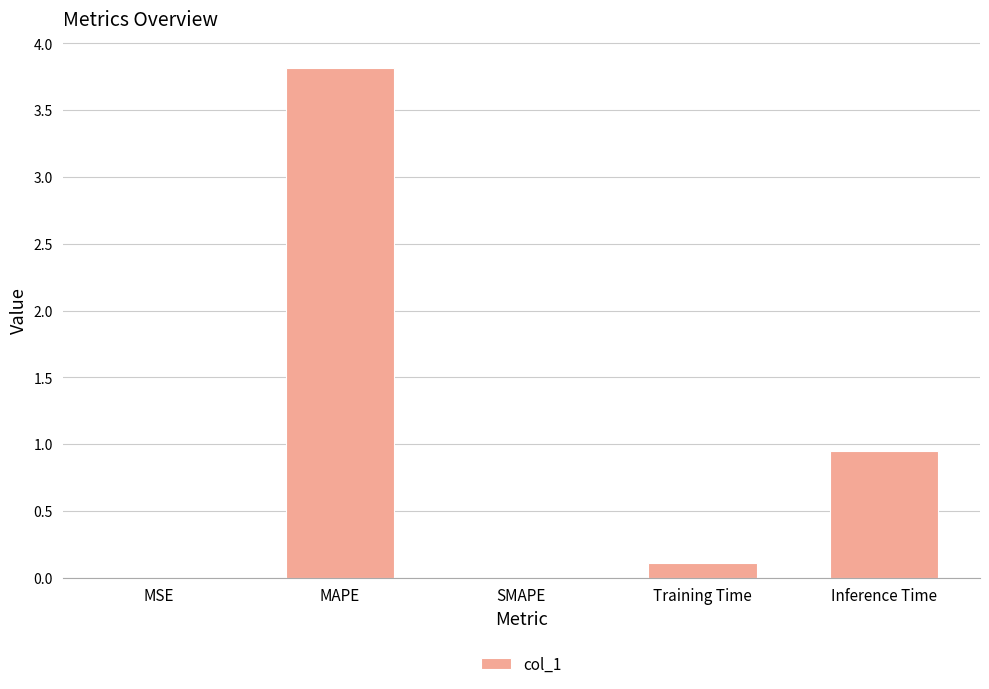

What is the change in value from MAPE to SMAPE?

-3.8